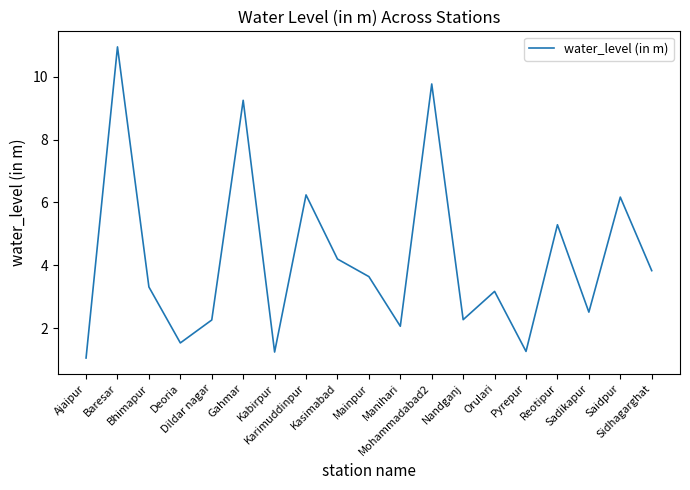

How many lines are shown in the chart?

1